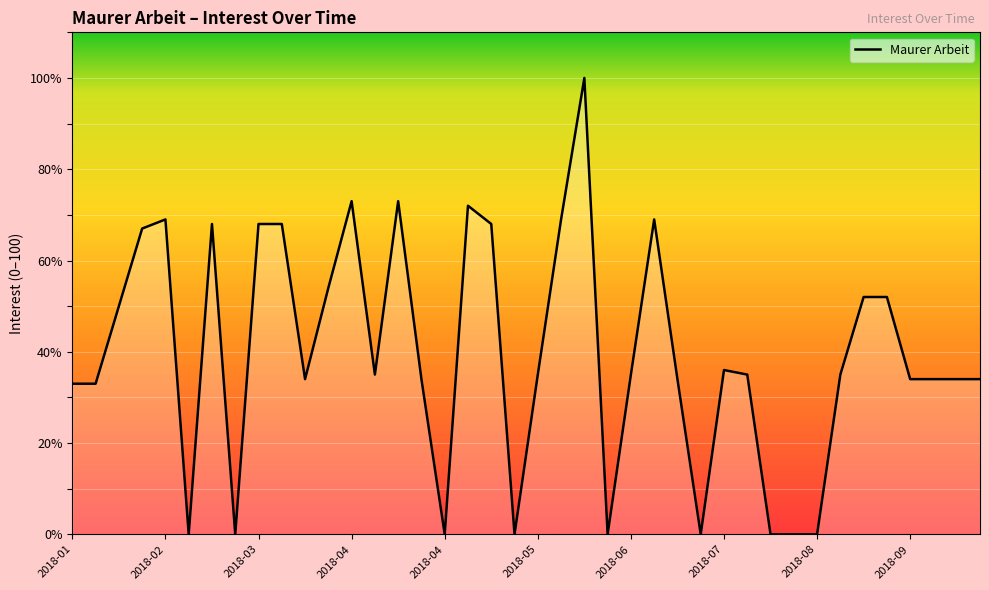

What is the maximum value shown in the chart?

100